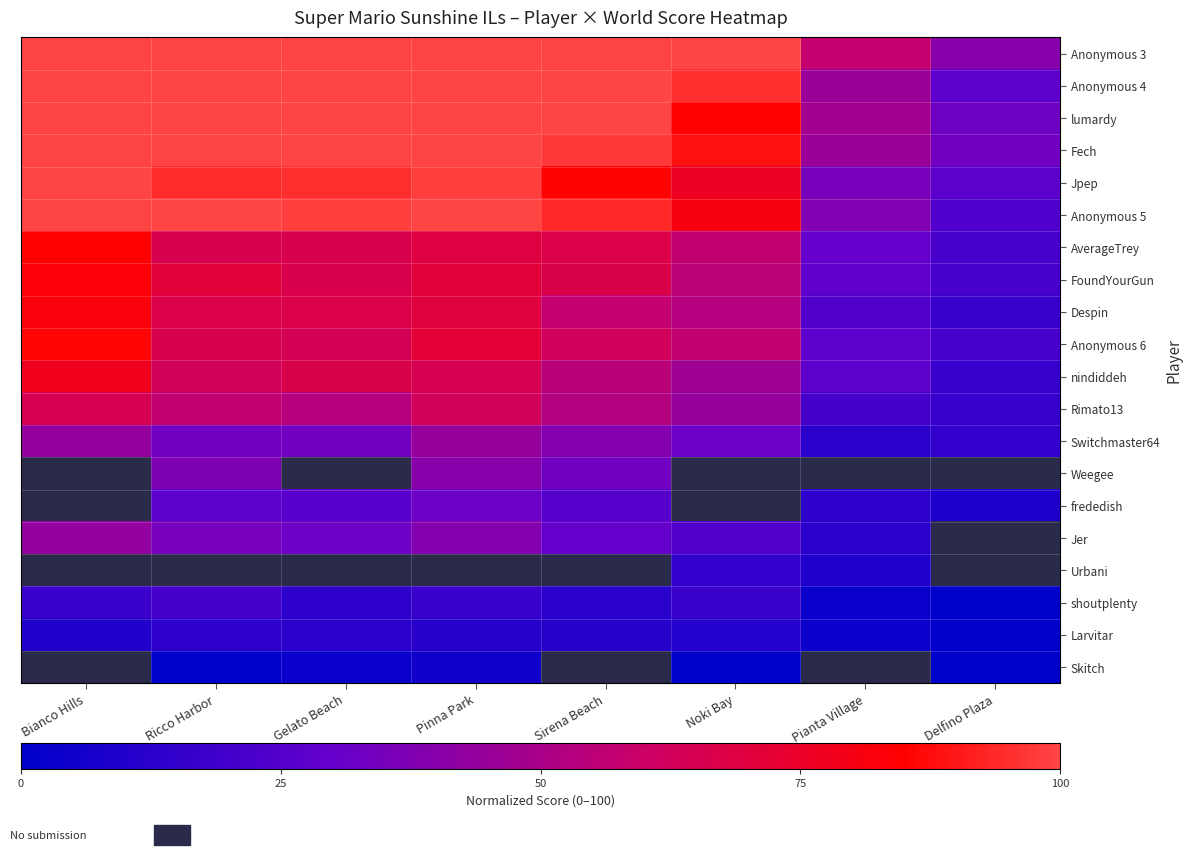

Which series has the largest total across all categories?

Anonymous 3